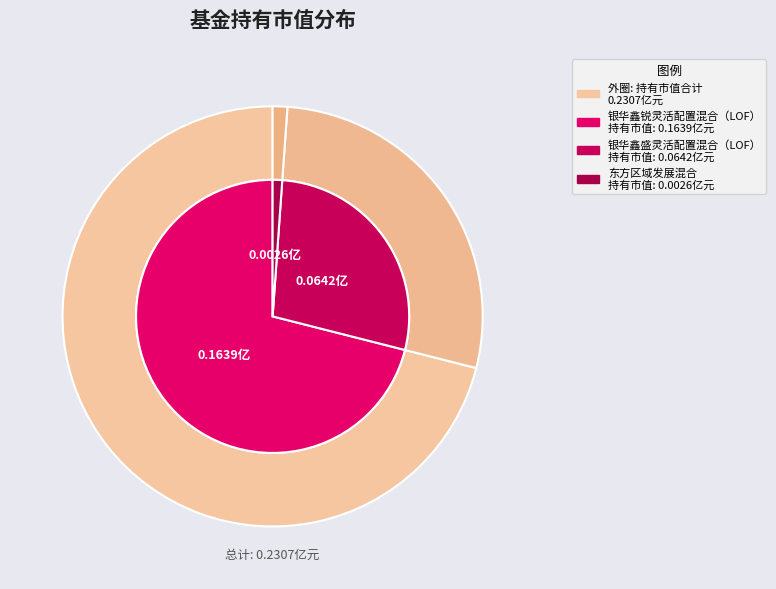

How much of the chart is everything except 银华鑫锐灵活配置混合（LOF）?

29.0%